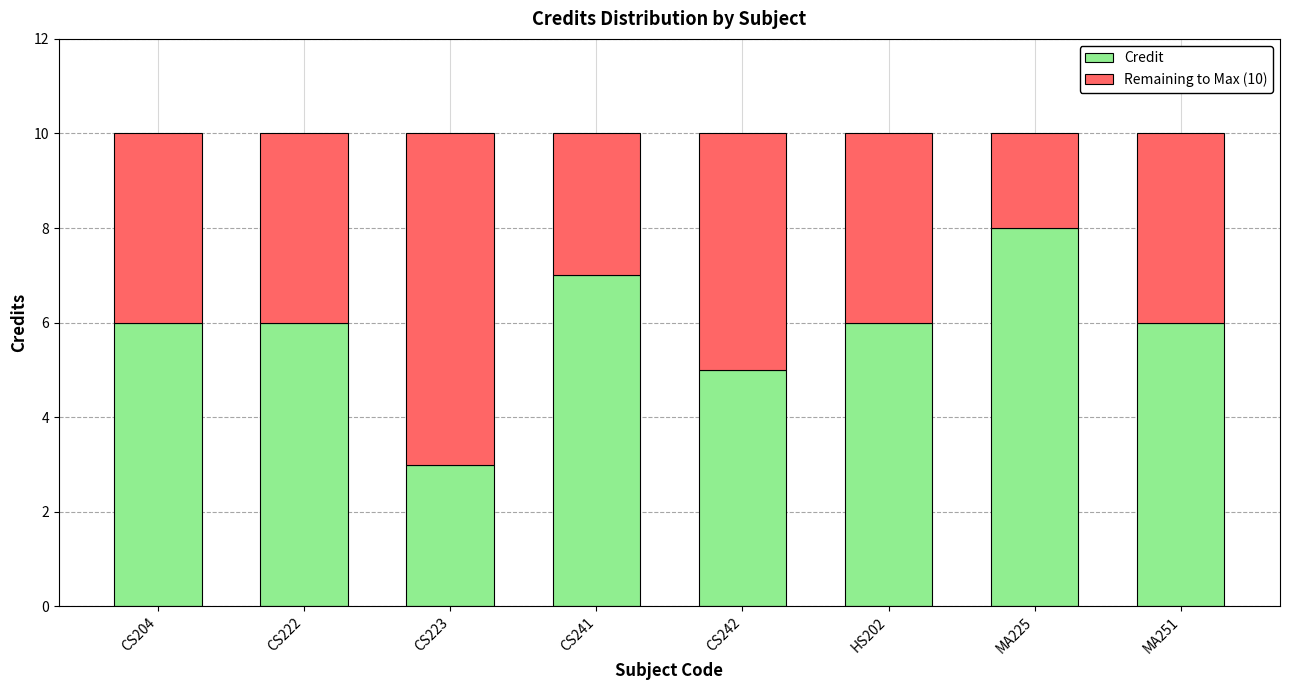

What is the difference between the Credit values at CS223 and MA225?

5